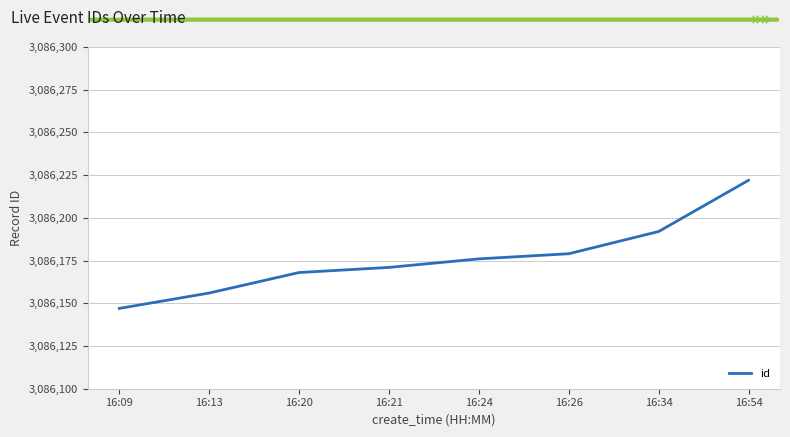

List the labels in order of value, smallest first.

16:09, 16:13, 16:20, 16:21, 16:24, 16:26, 16:34, 16:54